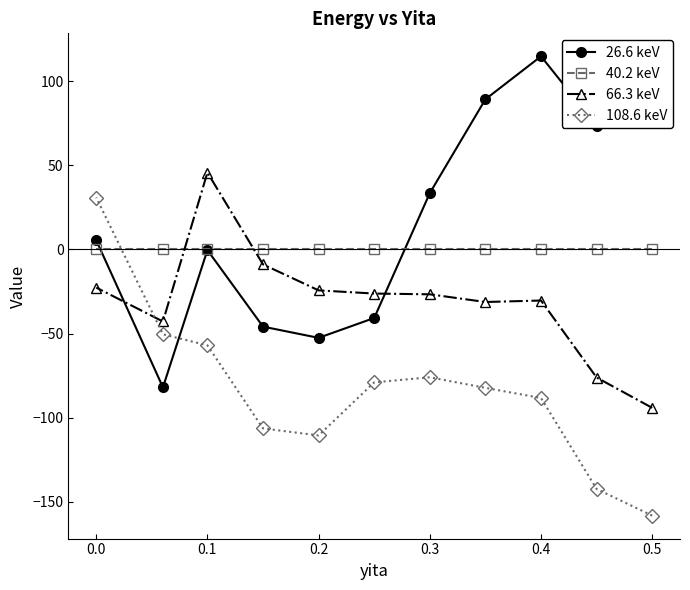

Is the value of 26.6 keV at 0.3 greater than the value of 40.2 keV at 0.3?

Yes